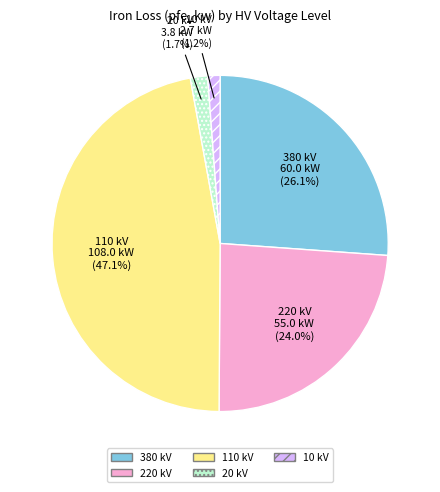

Is there a majority slice in this chart?

No